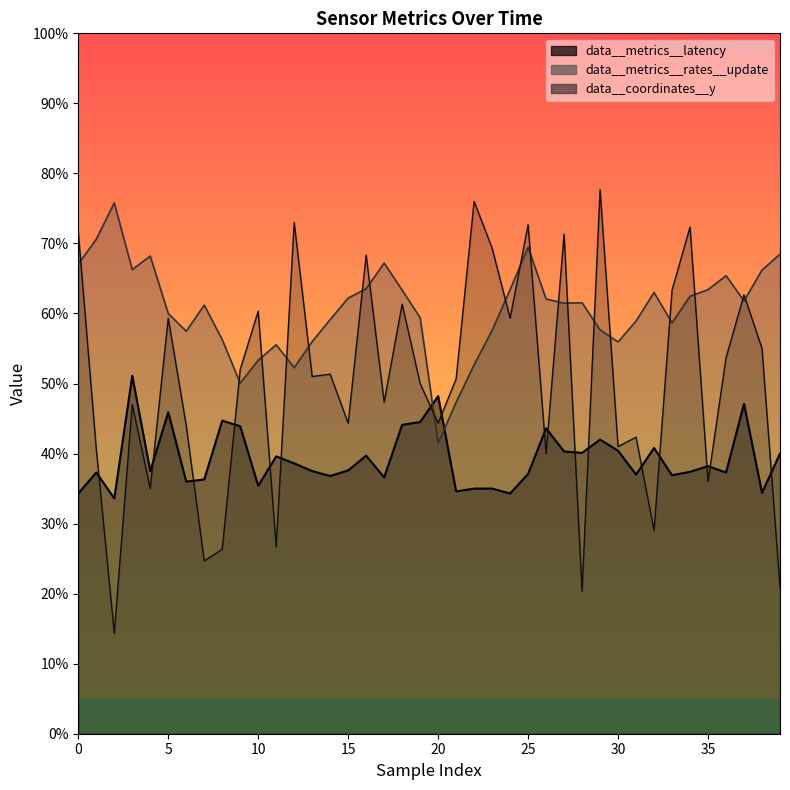

How many values in the data__coordinates__y series are below 50?

19